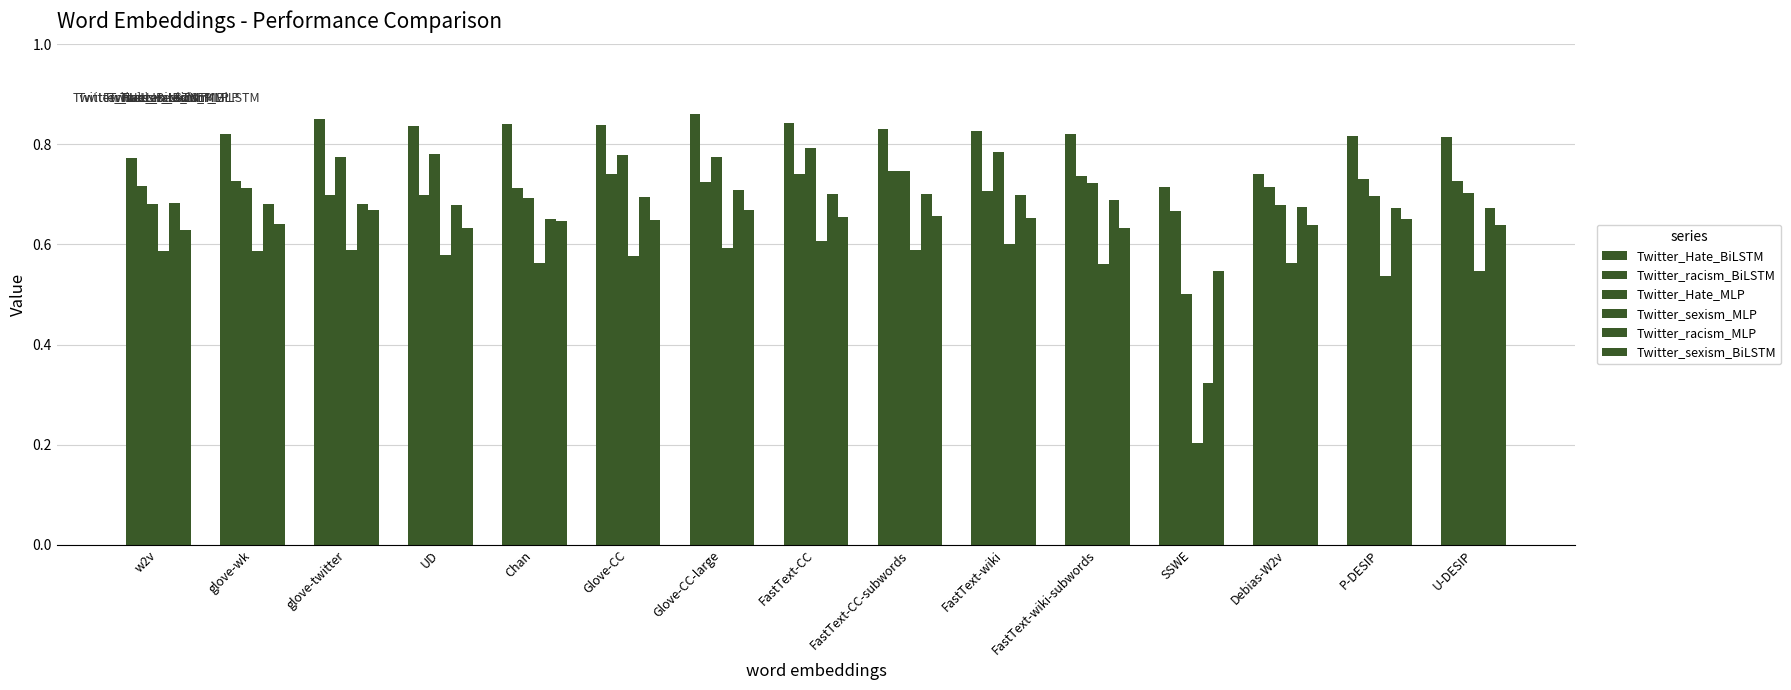

How many Twitter_racism_MLP values are between 0 and 1?

15